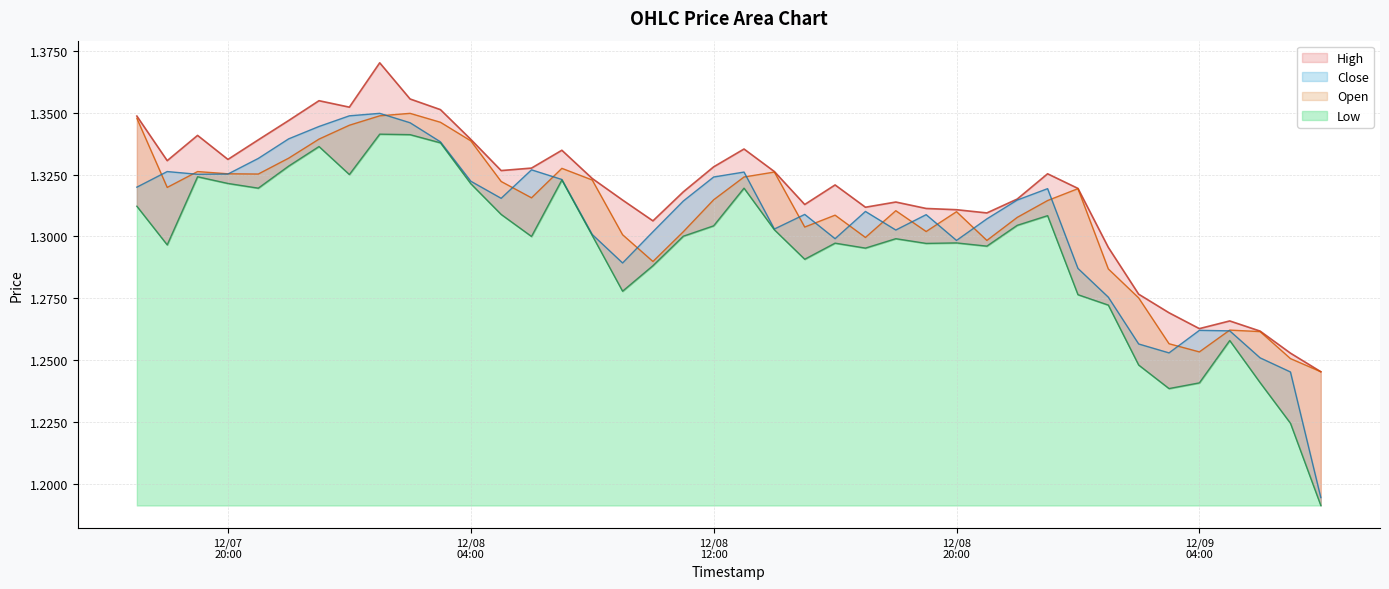

List the labels in order of Open value, smallest first.

2024-12-09 08:00:00, 2024-12-09 07:00:00, 2024-12-09 04:00:00, 2024-12-09 03:00:00, 2024-12-09 06:00:00, 2024-12-09 05:00:00, 2024-12-09 02:00:00, 2024-12-09 01:00:00, 2024-12-08 10:00:00, 2024-12-08 21:00:00, 2024-12-08 17:00:00, 2024-12-08 09:00:00, 2024-12-08 11:00:00, 2024-12-08 19:00:00, 2024-12-08 15:00:00, 2024-12-08 22:00:00, 2024-12-08 16:00:00, 2024-12-08 20:00:00, 2024-12-08 18:00:00, 2024-12-08 23:00:00, 2024-12-08 12:00:00, 2024-12-08 06:00:00, 2024-12-09 00:00:00, 2024-12-07 18:00:00, 2024-12-08 05:00:00, 2024-12-08 08:00:00, 2024-12-08 13:00:00, 2024-12-07 21:00:00, 2024-12-07 20:00:00, 2024-12-08 14:00:00, 2024-12-07 19:00:00, 2024-12-08 07:00:00, 2024-12-07 22:00:00, 2024-12-08 04:00:00, 2024-12-07 23:00:00, 2024-12-08 00:00:00, 2024-12-08 03:00:00, 2024-12-07 17:00:00, 2024-12-08 01:00:00, 2024-12-08 02:00:00